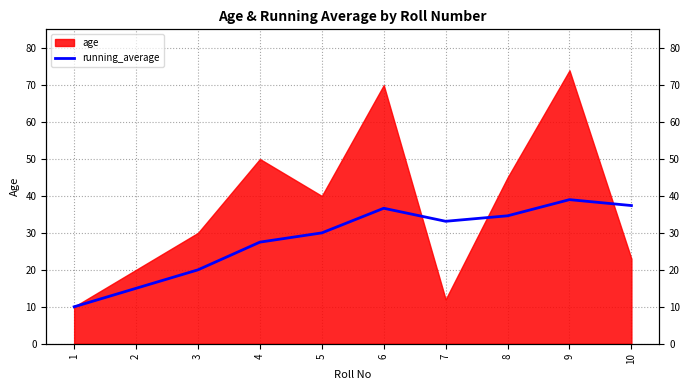

Which category has the highest value across all series?

9